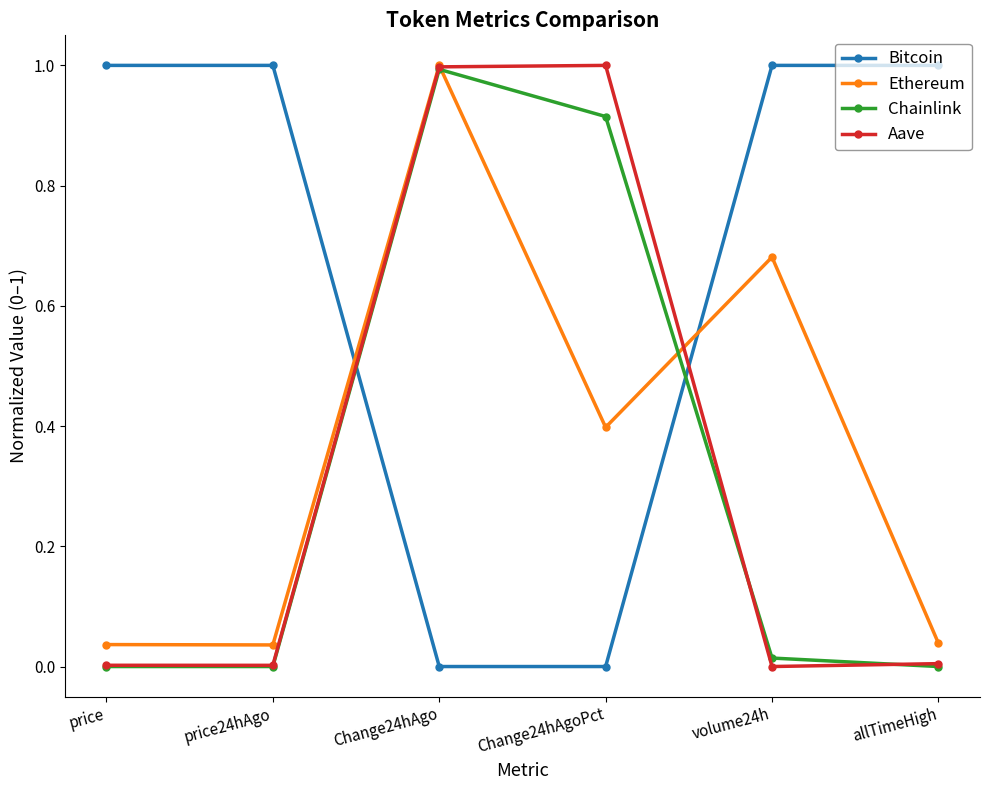

Which series changed the most between price and volume24h?

Ethereum